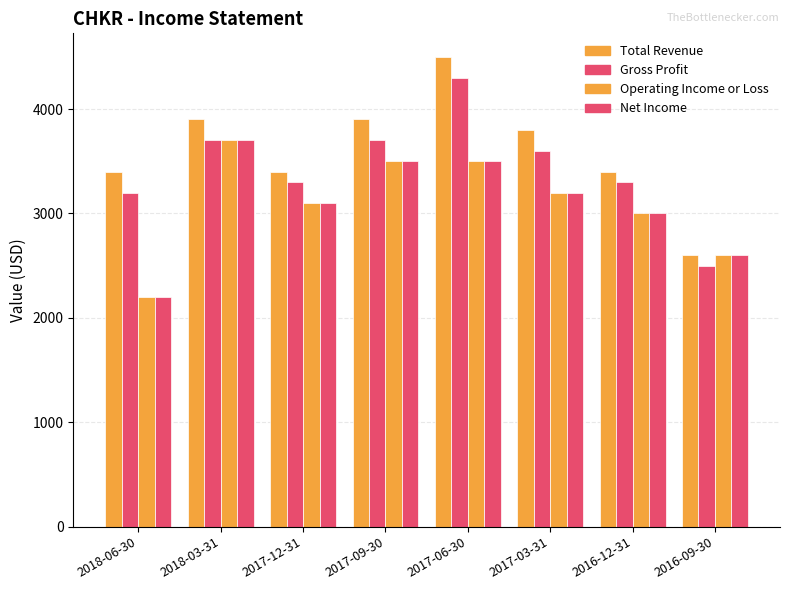

What is the sum of all Total Revenue values?

28900